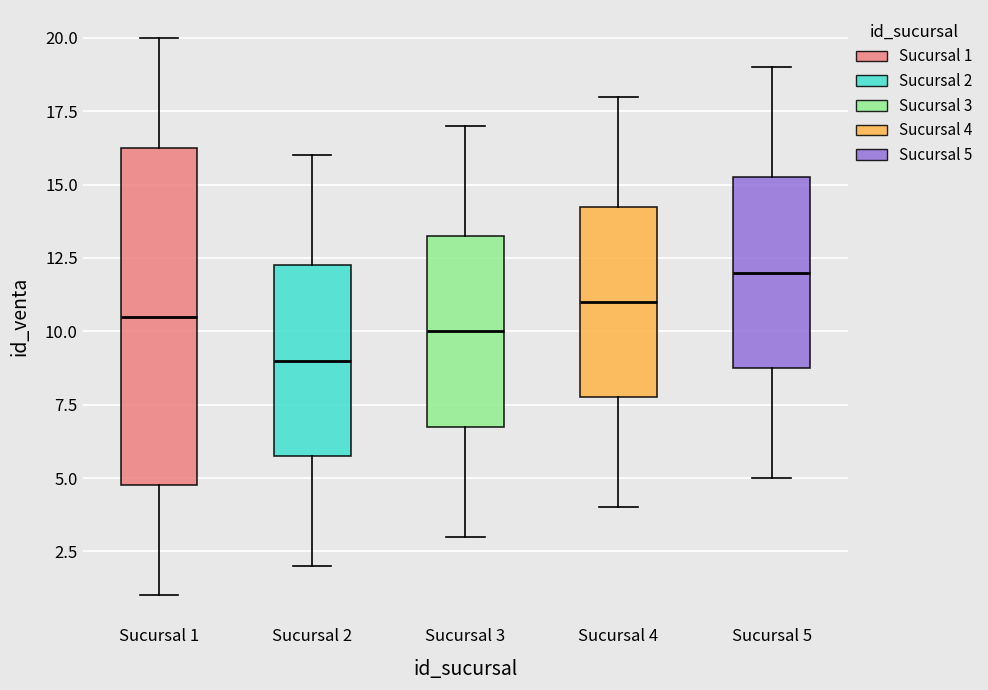

Comparing the boxes themselves (not the whiskers), which one is the tallest?

Sucursal 1